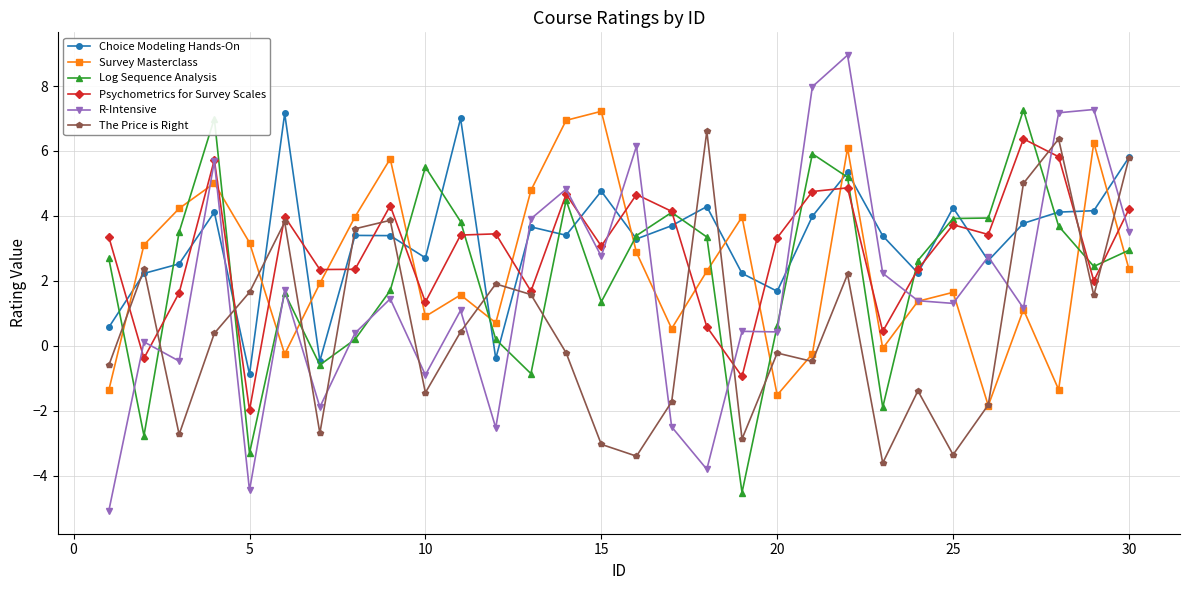

What are all the series names shown in the legend?

Choice Modeling Hands-On, Survey Masterclass, Log Sequence Analysis, Psychometrics for Survey Scales, R-Intensive, The Price is Right